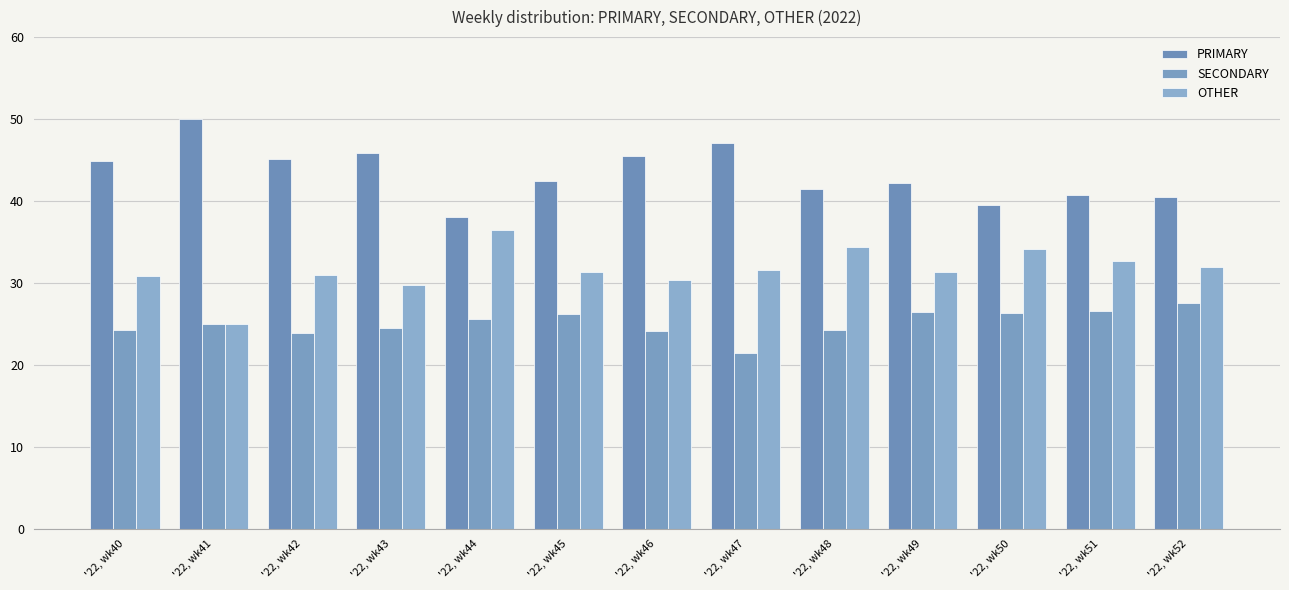

Rank the series by their maximum value, from highest to lowest.

PRIMARY, OTHER, SECONDARY